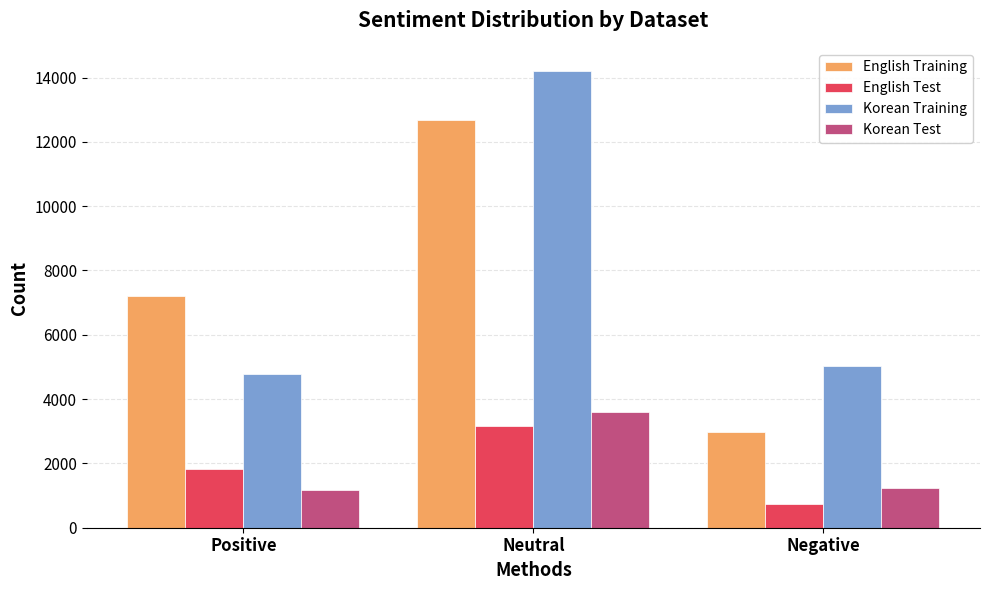

What is the spread (max minus min) of values at Negative?

4288